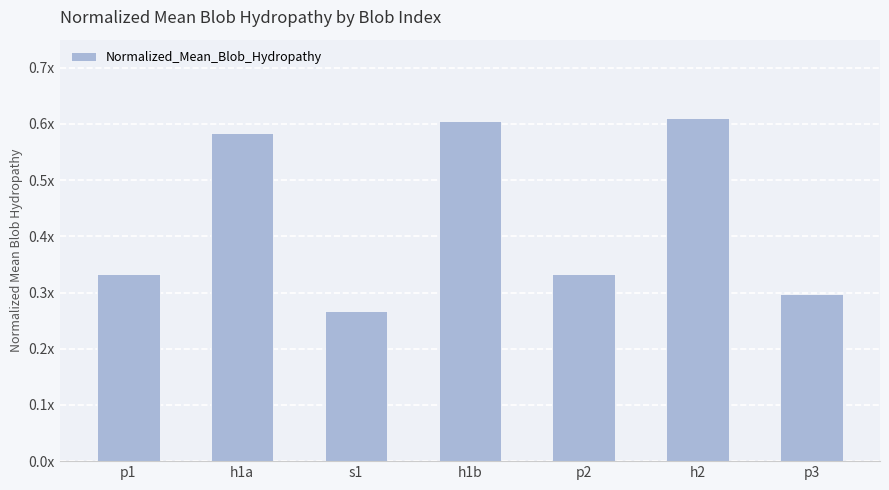

List the labels in order of value, largest first.

h2, h1b, h1a, p1, p2, p3, s1